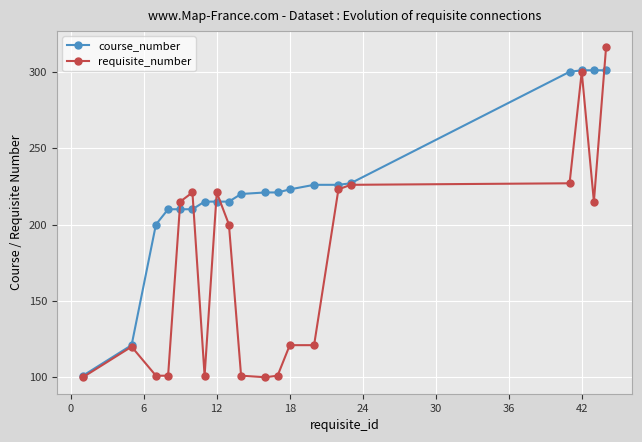

Rank the series by their maximum value, from lowest to highest.

course_number, requisite_number